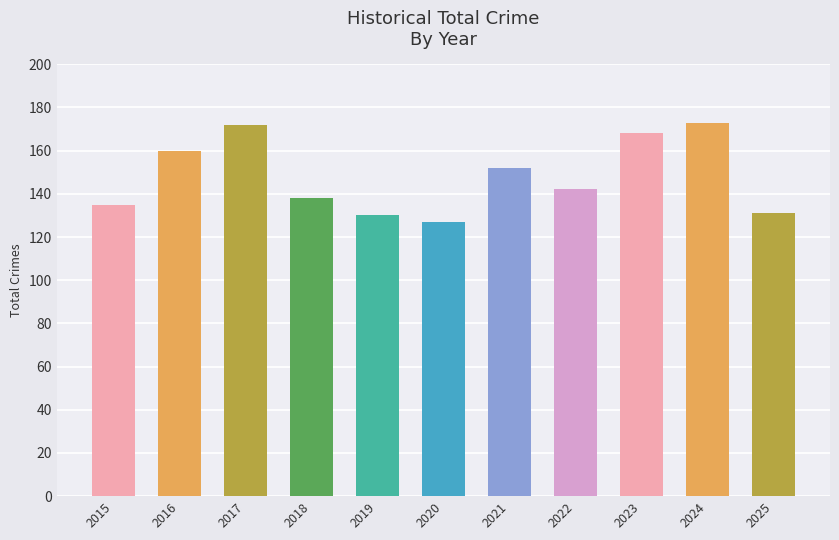

What is the difference between the second highest and second lowest values?

42